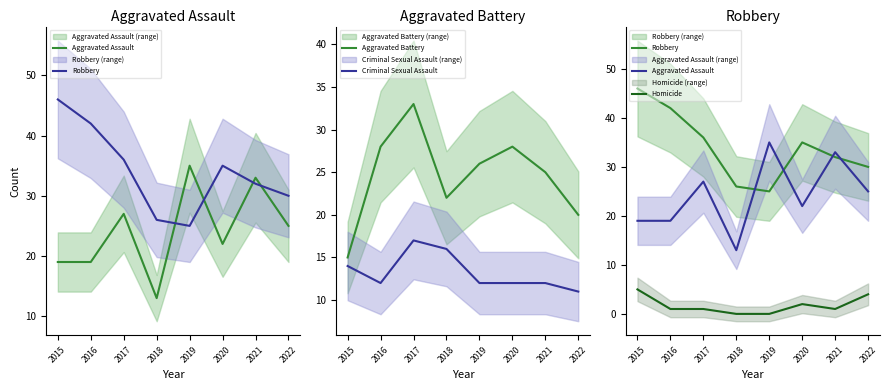

True or false: Aggravated Assault and Homicide cross at least once.

False